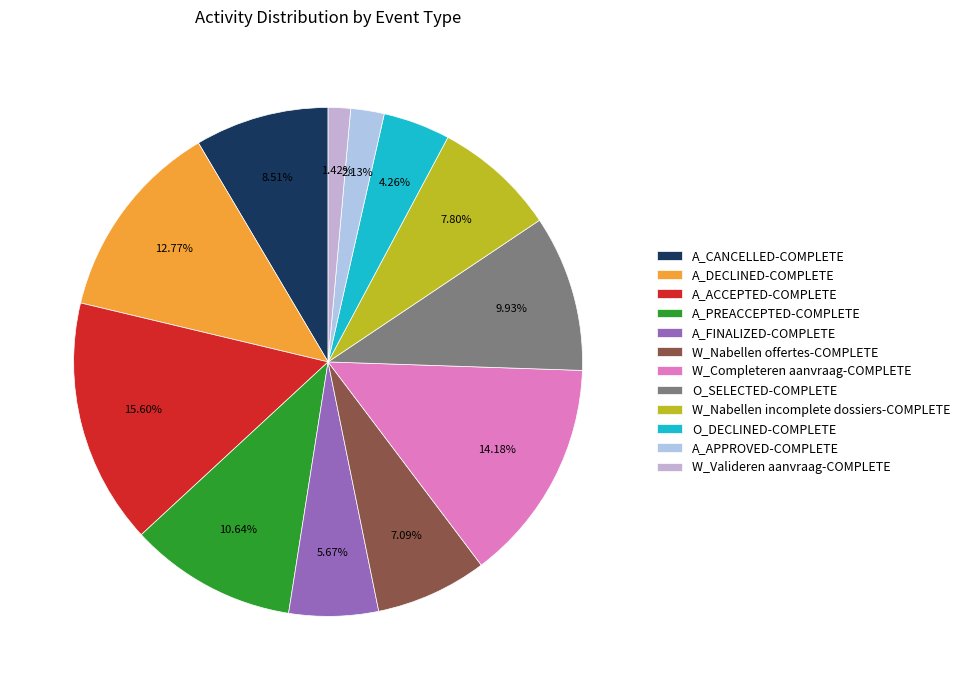

Which slice is the smallest?

W_Valideren aanvraag-COMPLETE